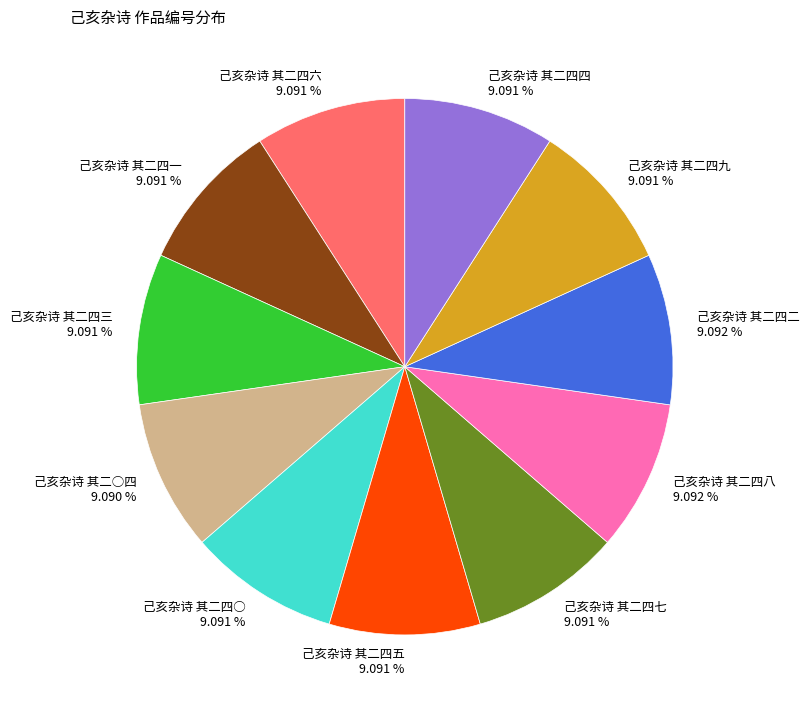

Do 己亥杂诗 其二四○ and 己亥杂诗 其二四一 together represent more than half of the pie?

No